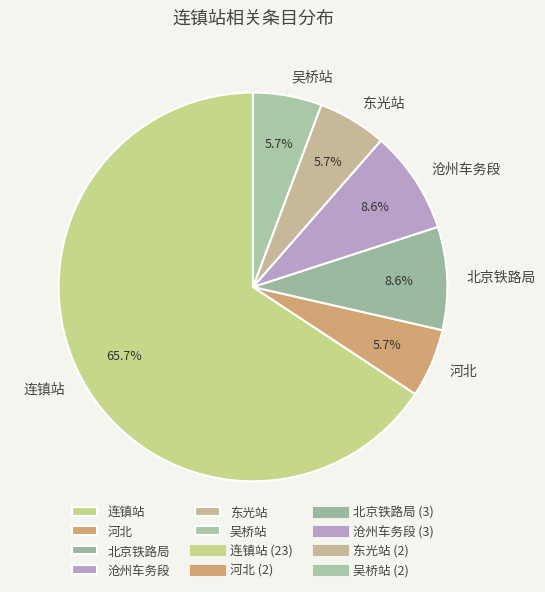

How many slices are in this pie chart?

6